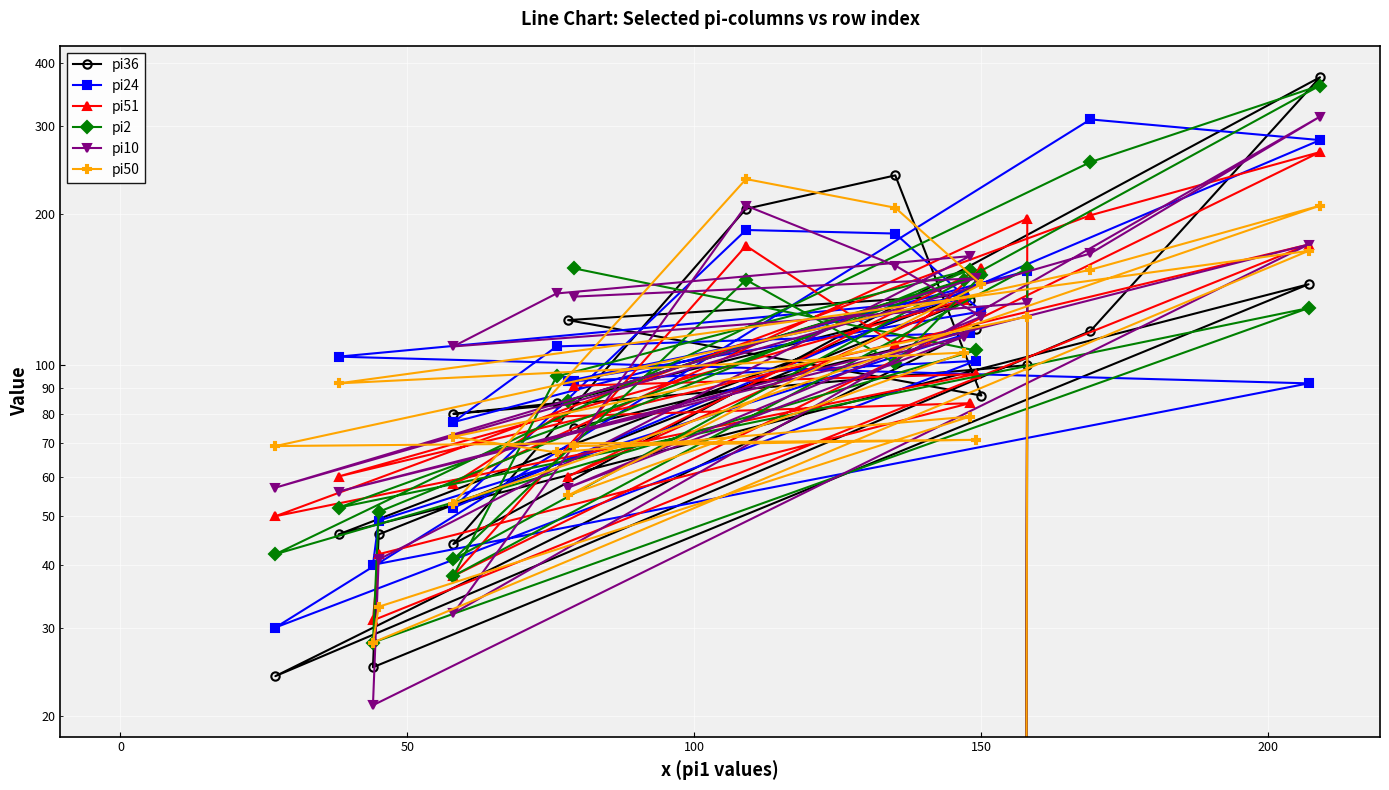

What is the sum of all pi24 values?

2334